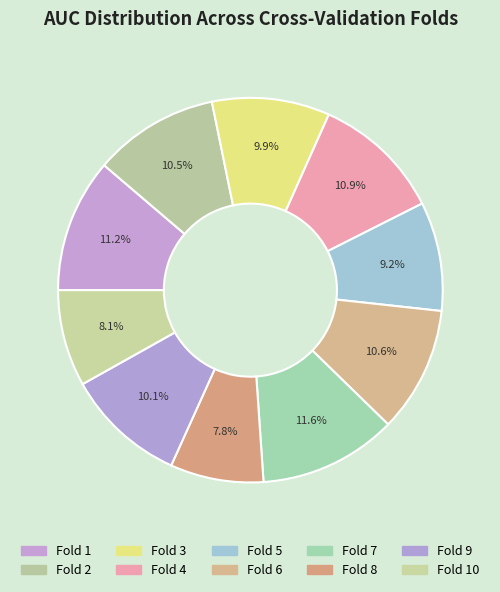

How many segments does this pie chart have?

10